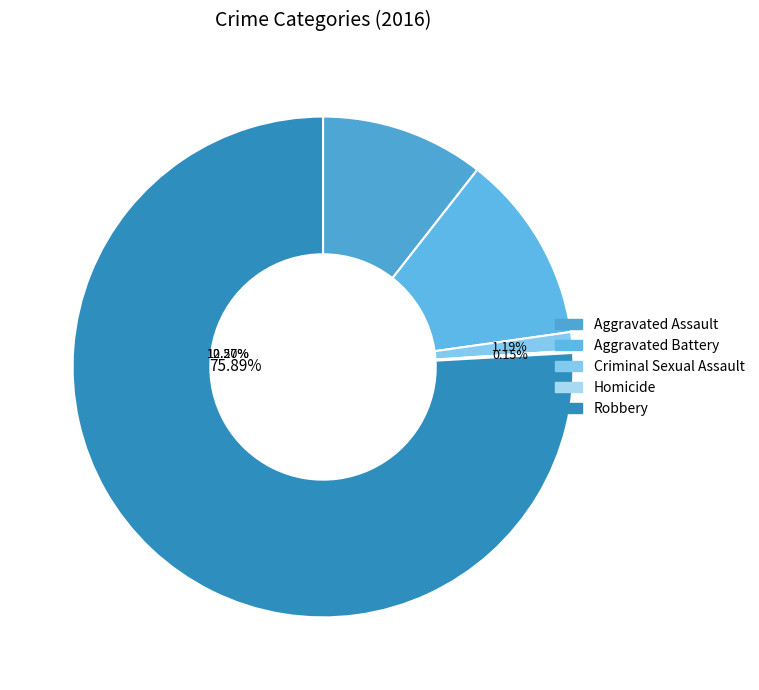

Count the number of slices in the pie.

5